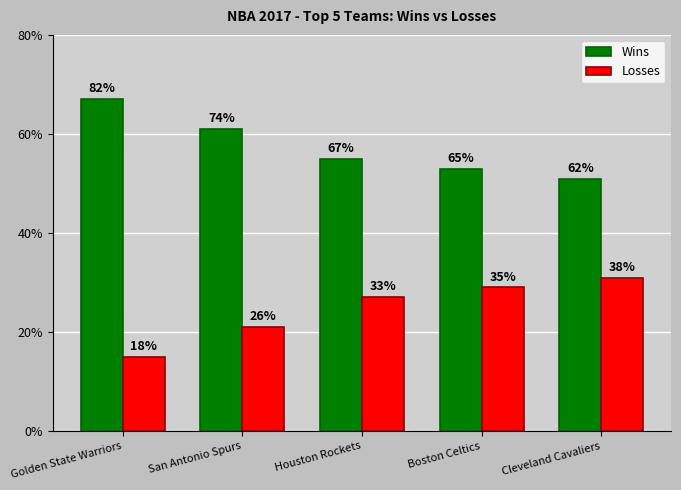

Are the bars horizontal?

No